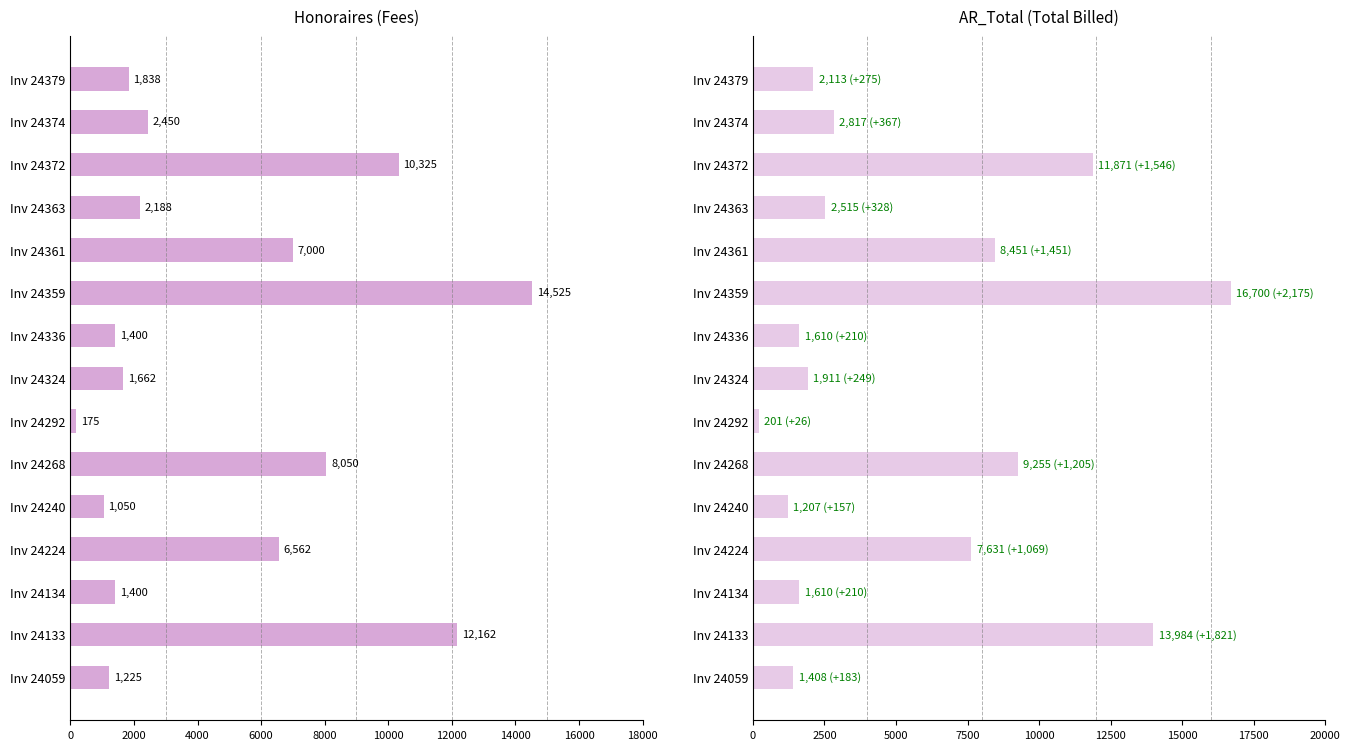

What is the sum of all AR_Total values?

83285.0